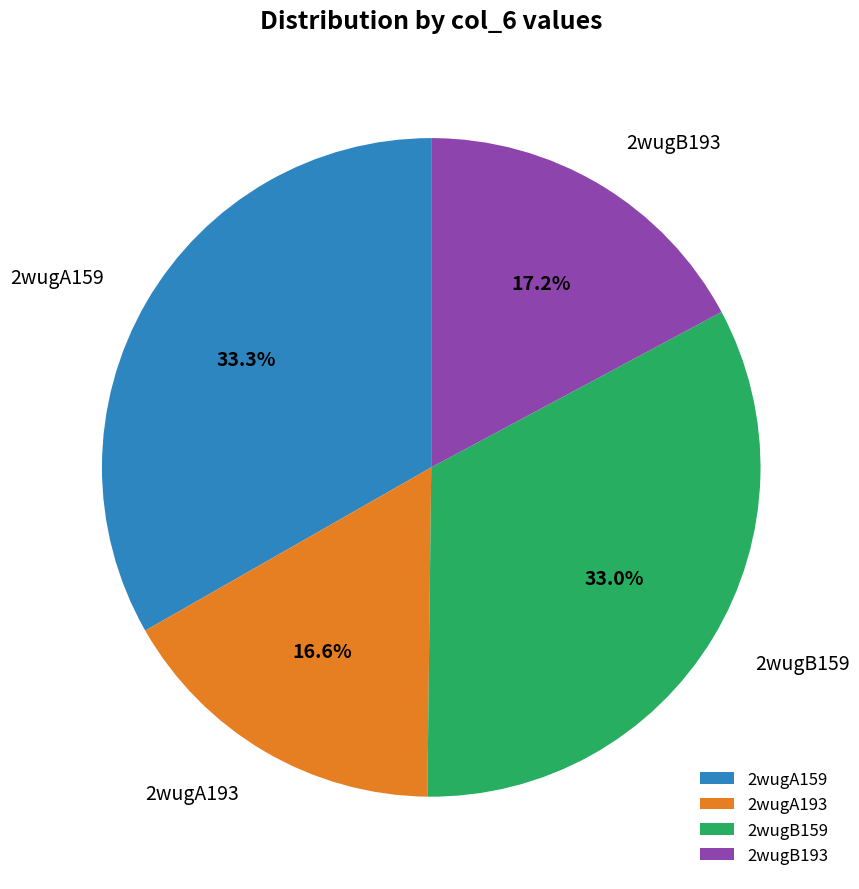

To the nearest percent, what is the difference between the largest and smallest slice percentages?

17%